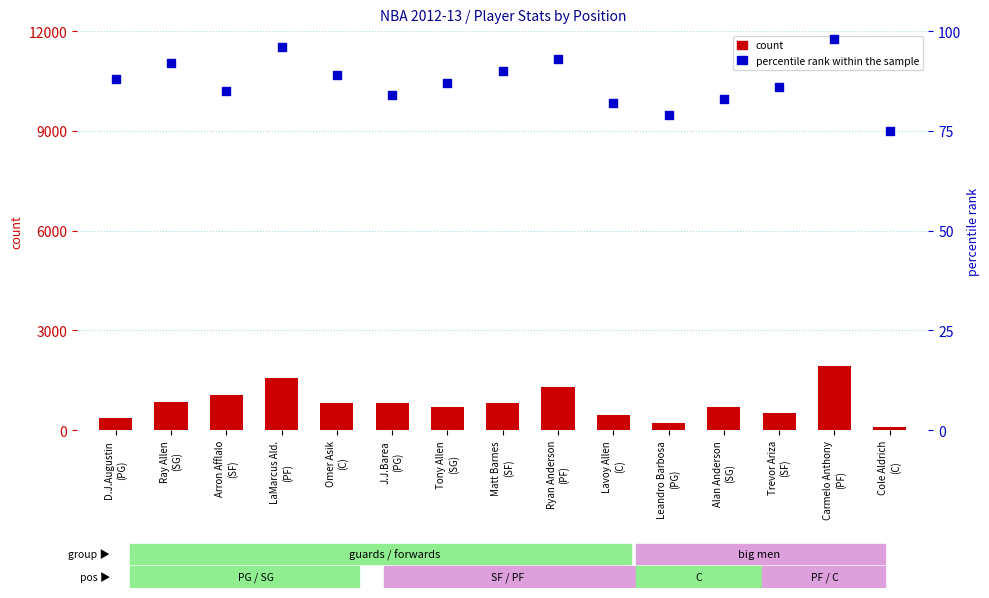

Which series has the largest Y range (max minus min)?

count